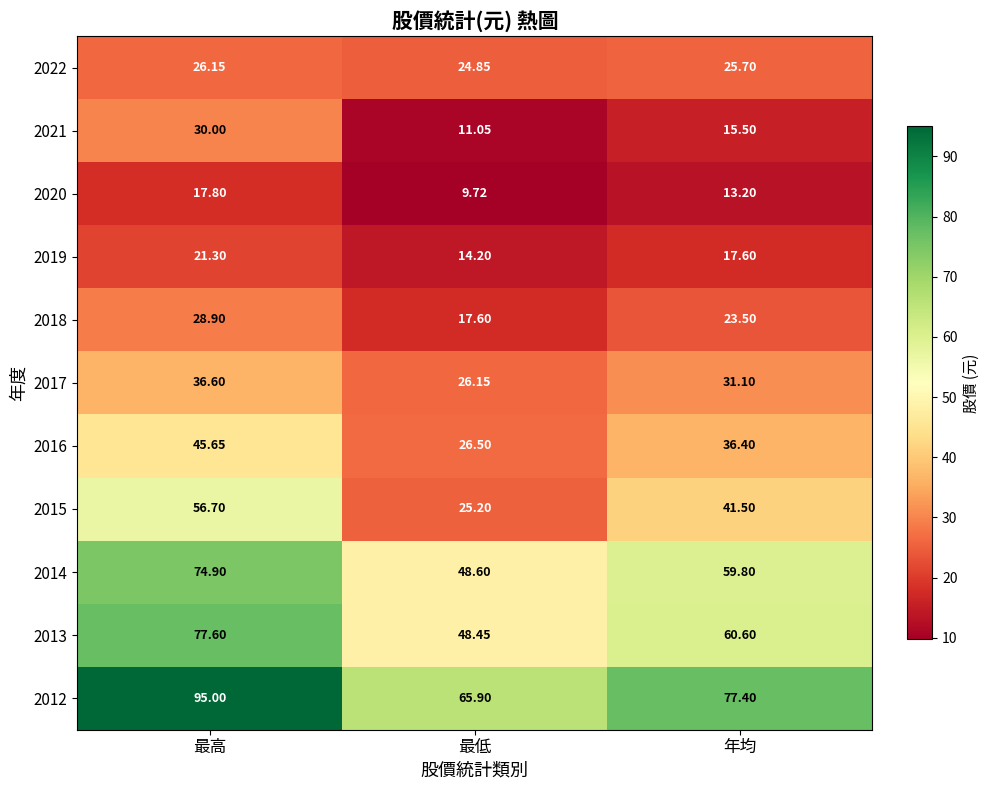

Where does the 2014 series first go above 59?

最高